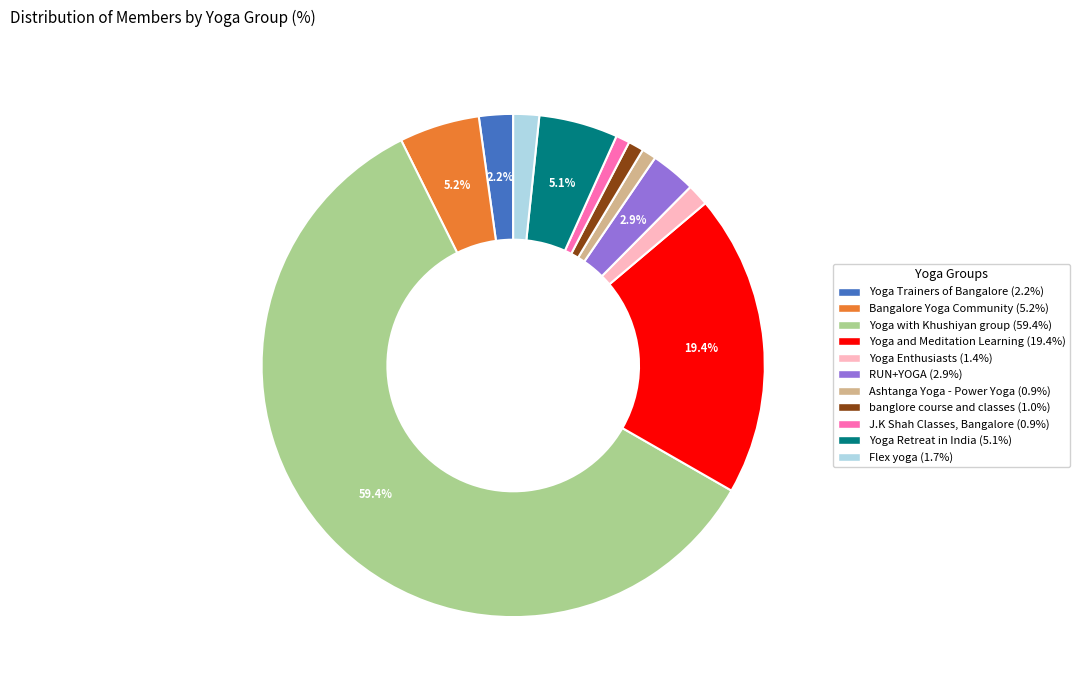

Which slice represents more than half of the pie?

Yoga with Khushiyan group